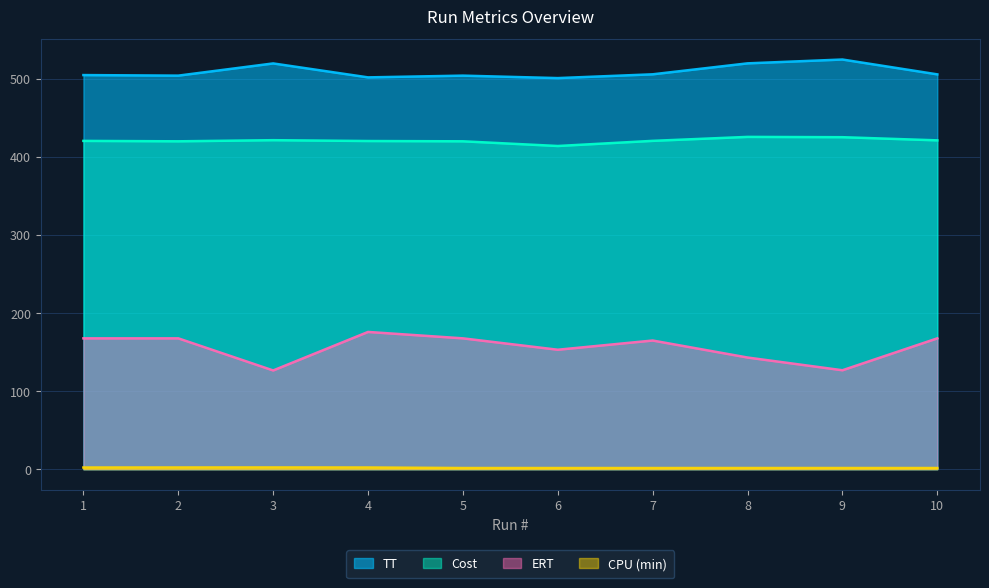

What is the value of the TT point at the 6th from the left?

500.7